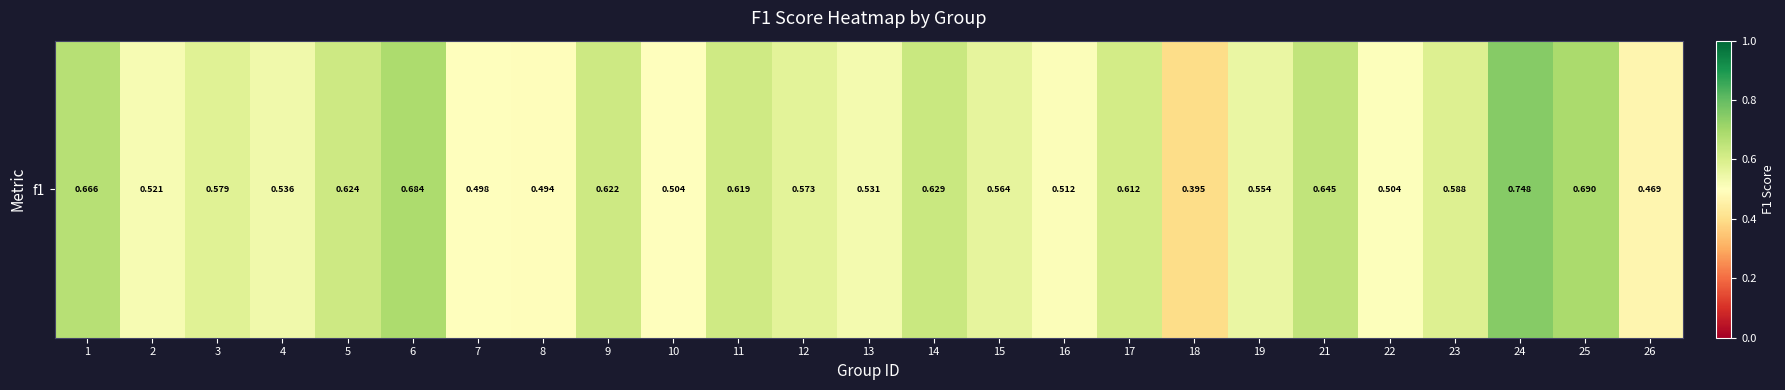

Rank the categories by value from highest to lowest.

24, 25, 6, 1, 21, 14, 5, 9, 11, 17, 23, 3, 12, 15, 19, 4, 13, 2, 16, 22, 10, 7, 8, 26, 18